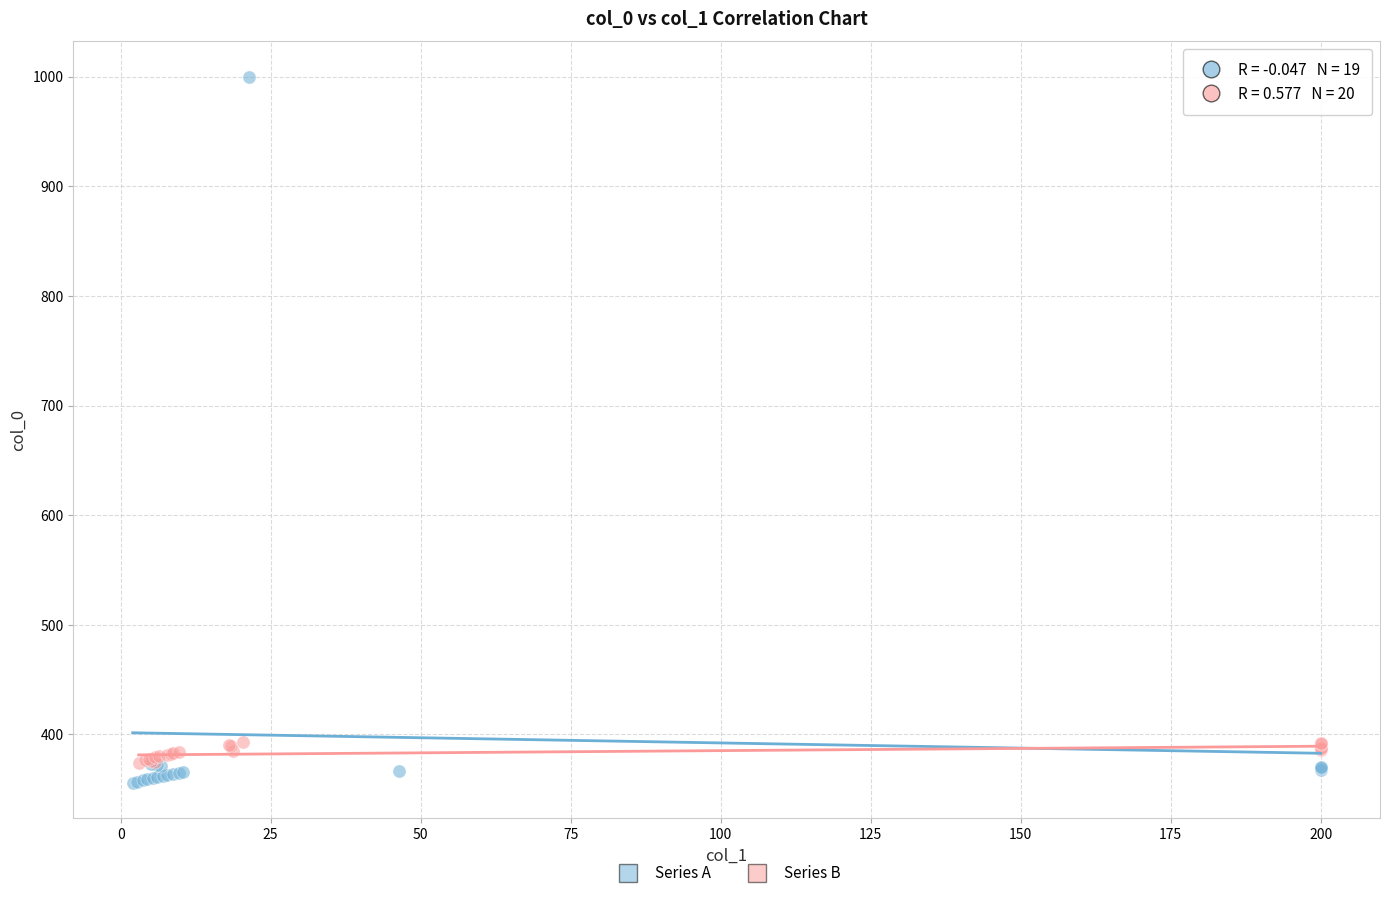

What are all the series names shown in the legend?

Series A, Series B